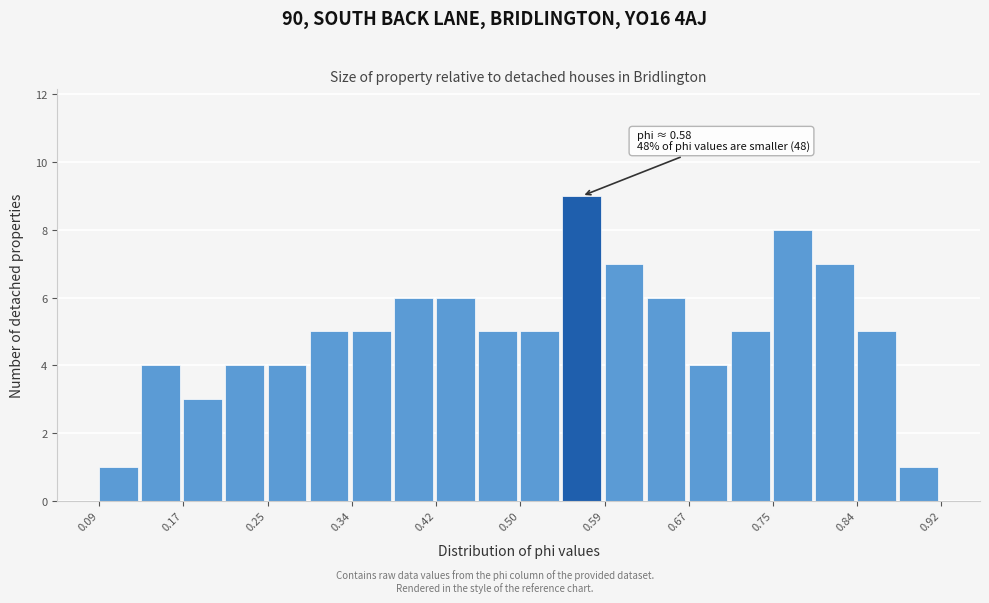

Over which range of the x-axis is the bar tallest?

0.55 to 0.59